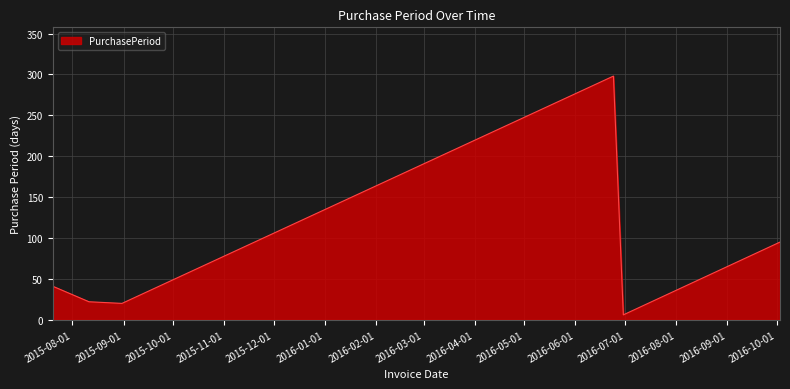

What is the average value?

80